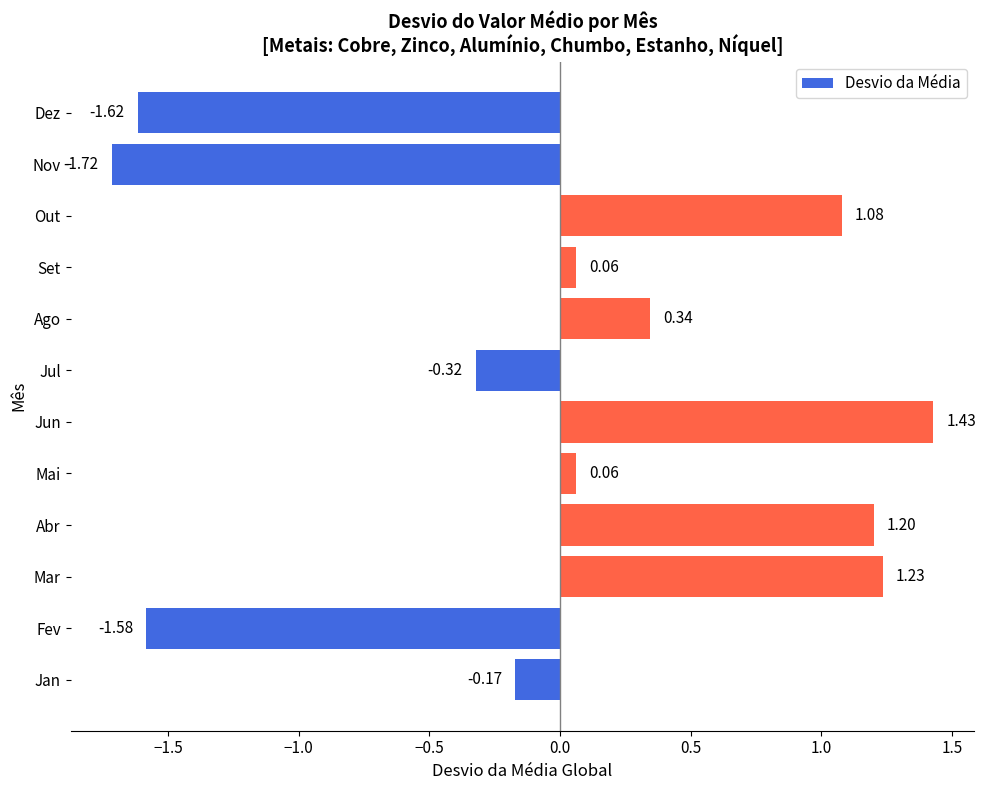

Which category has the highest value across all series?

Jun